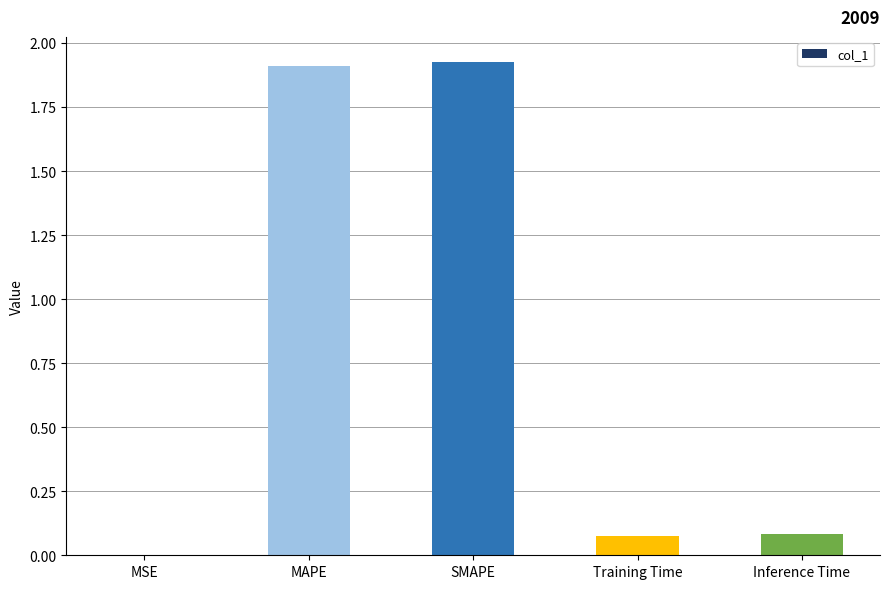

True or false: the data shows 0.0 at MSE.

True